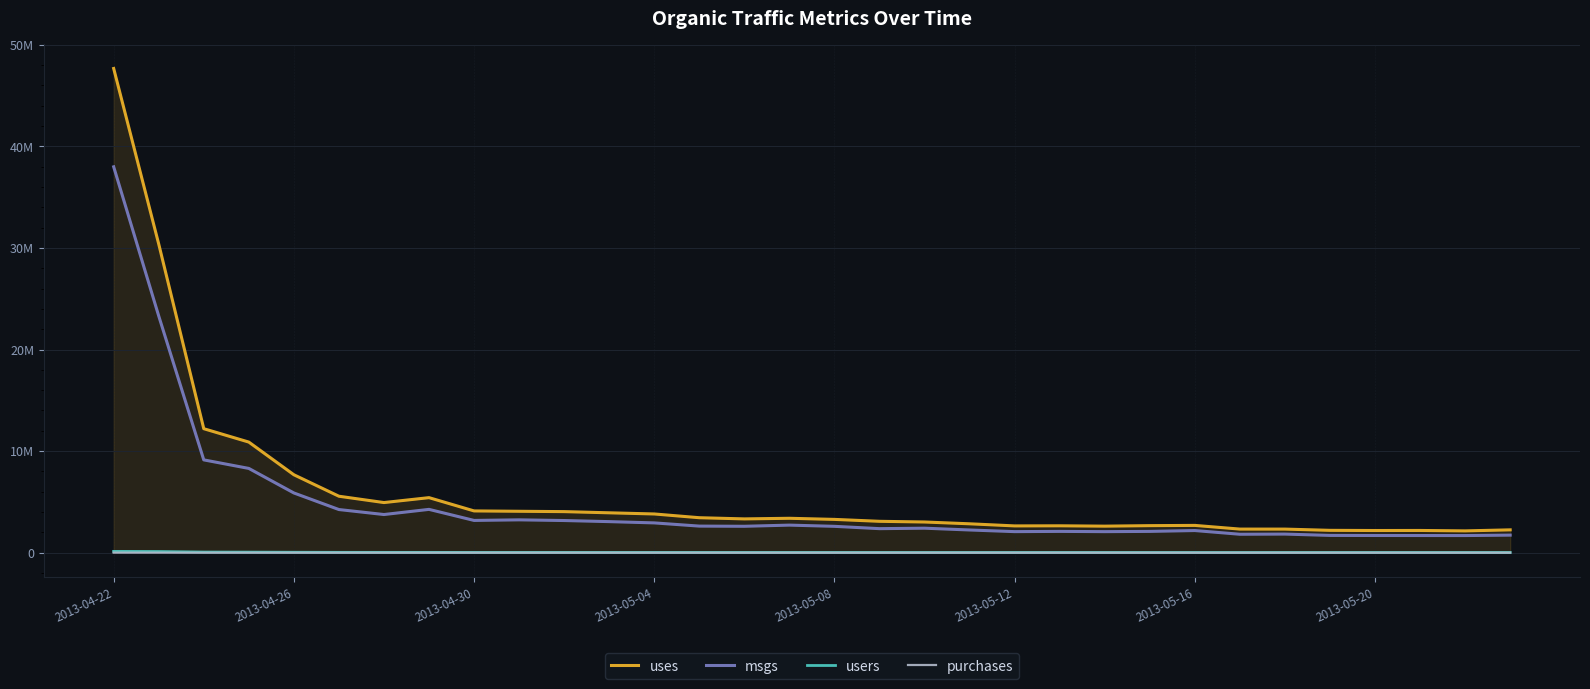

What is the value of the users point at the 23rd from the left?

20688